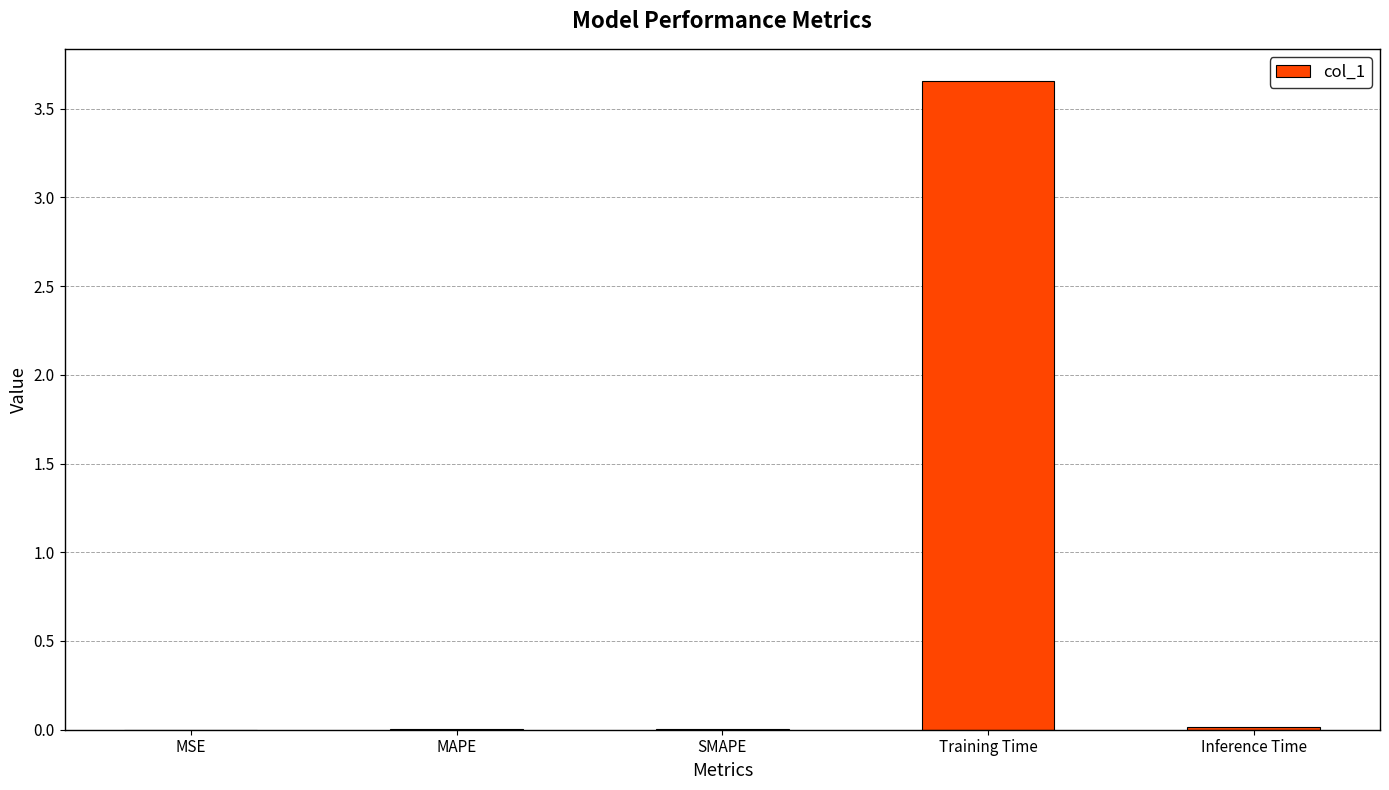

Which label corresponds to the largest value in the chart?

Training Time